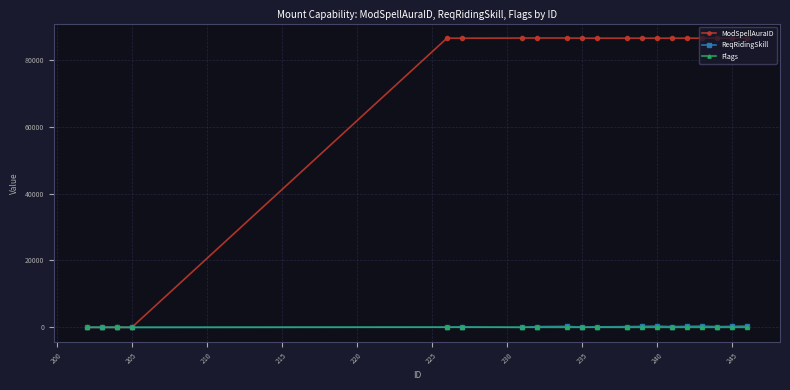

Which series has the widest spread of values?

ModSpellAuraID